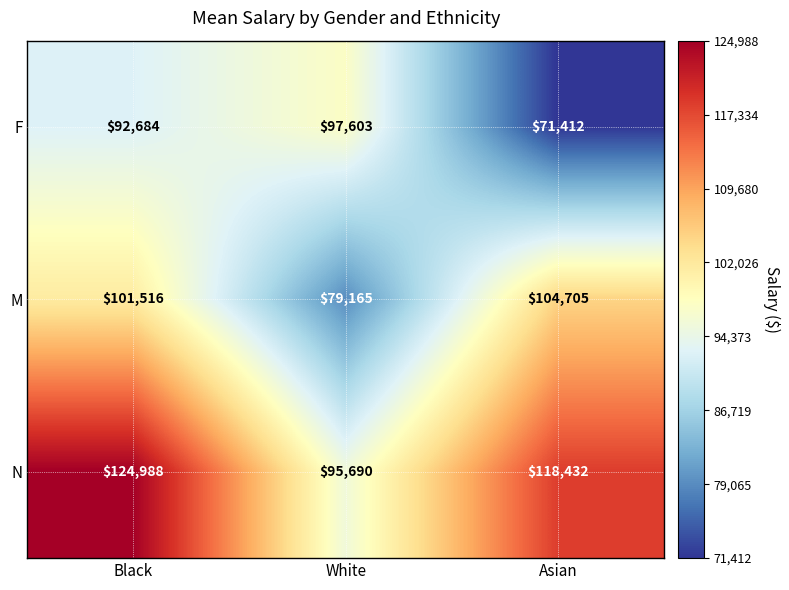

Between Black and Asian, which series saw the biggest shift?

F